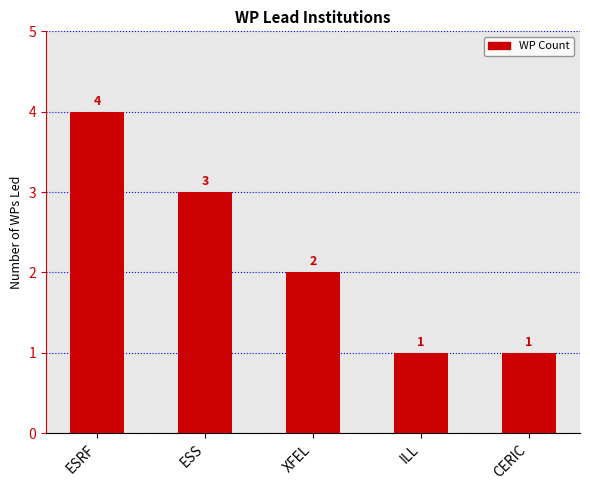

What is the average value?

2